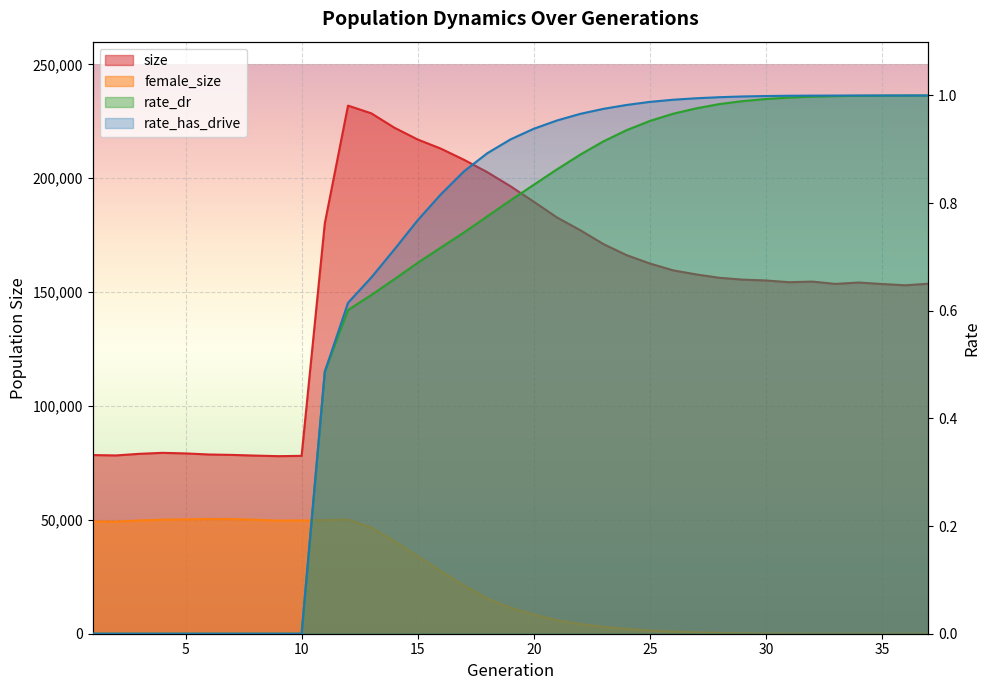

What is the difference between the rate_has_drive values at 21 and 1?

1.0